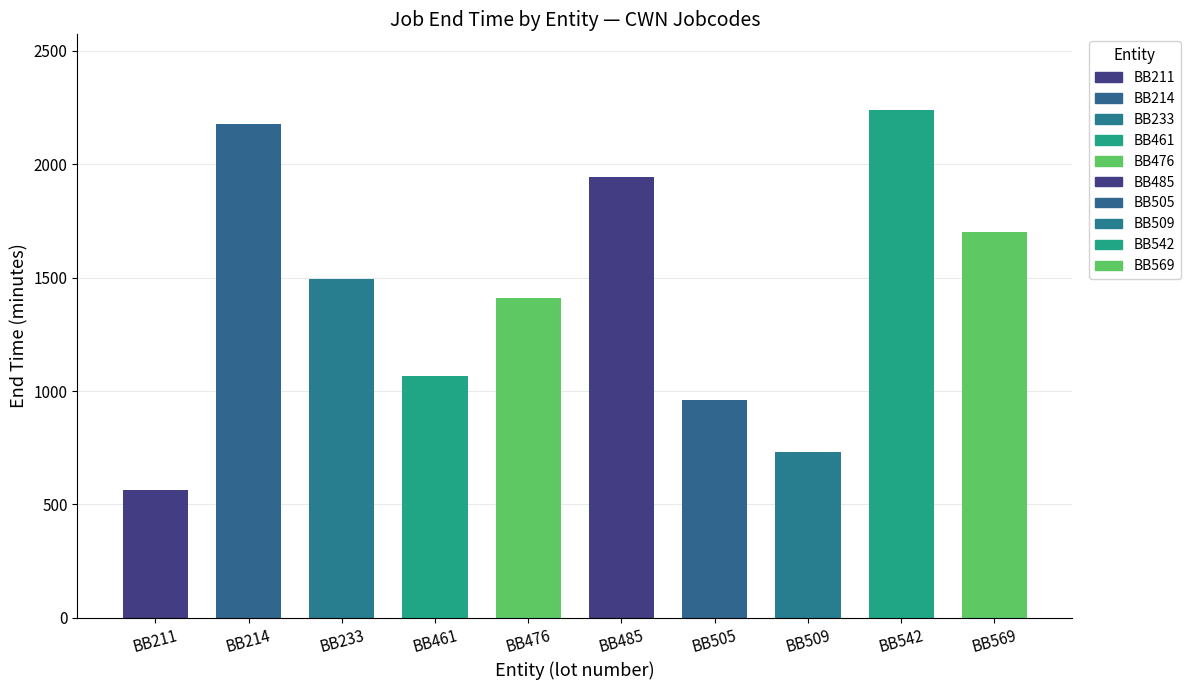

True or false: MC has a value of 113.4 at CWN.

False